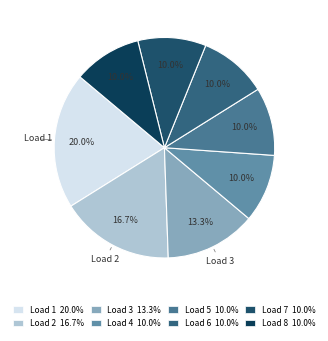

What is the smallest slice in the pie chart?

4